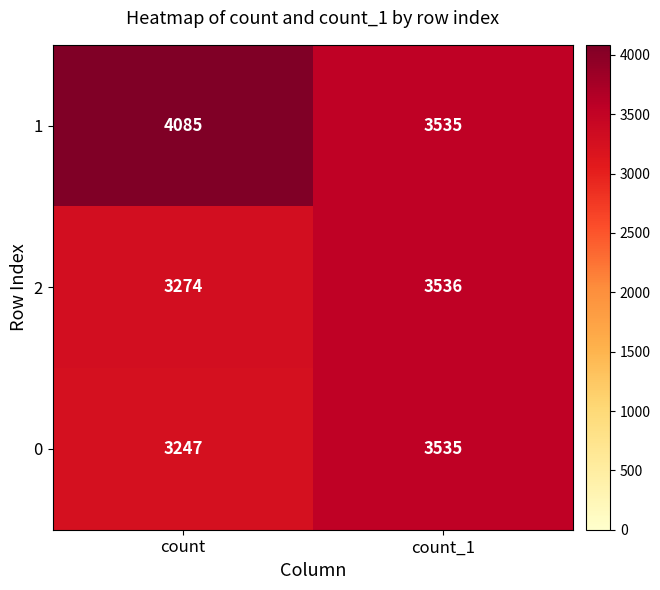

What is the total value across all series at count?

10606